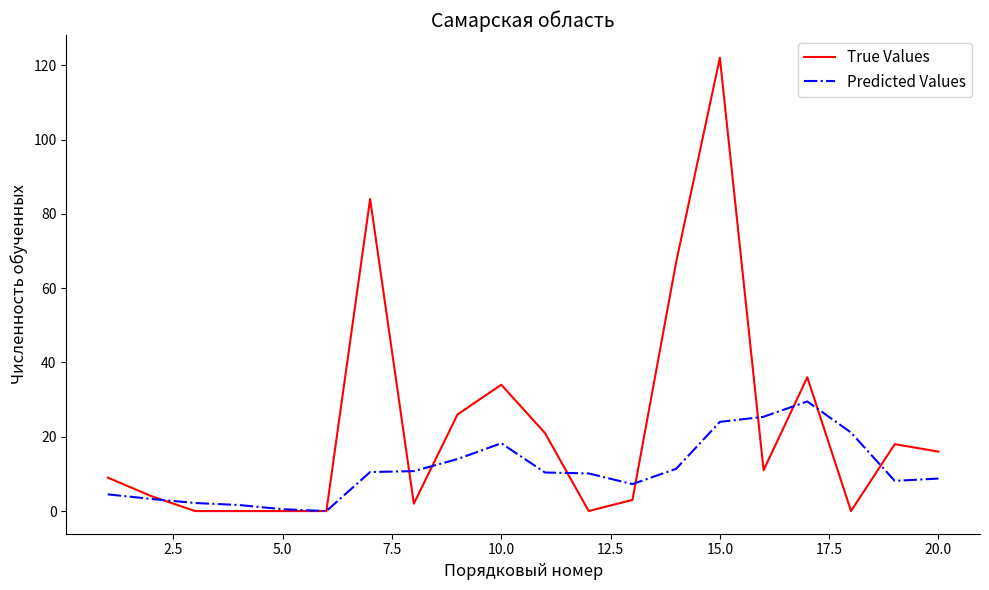

Which series has the largest range (max minus min)?

True Values